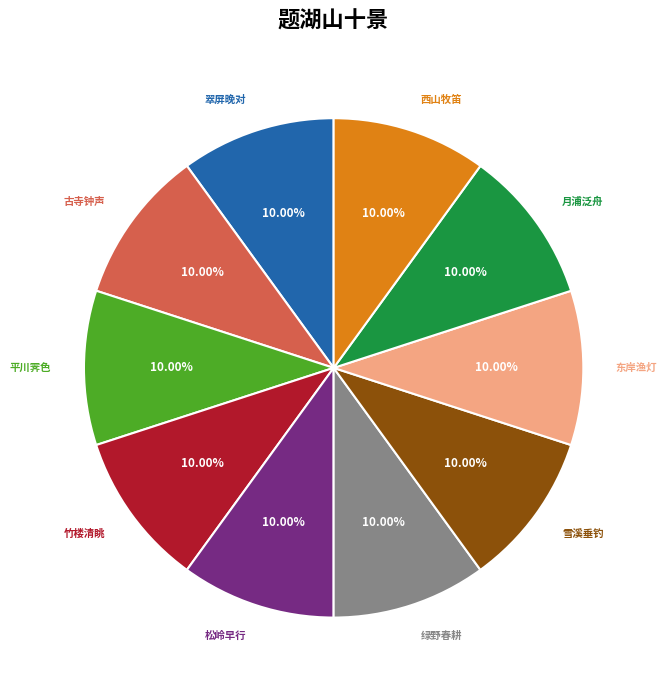

Does any single category account for the majority?

No